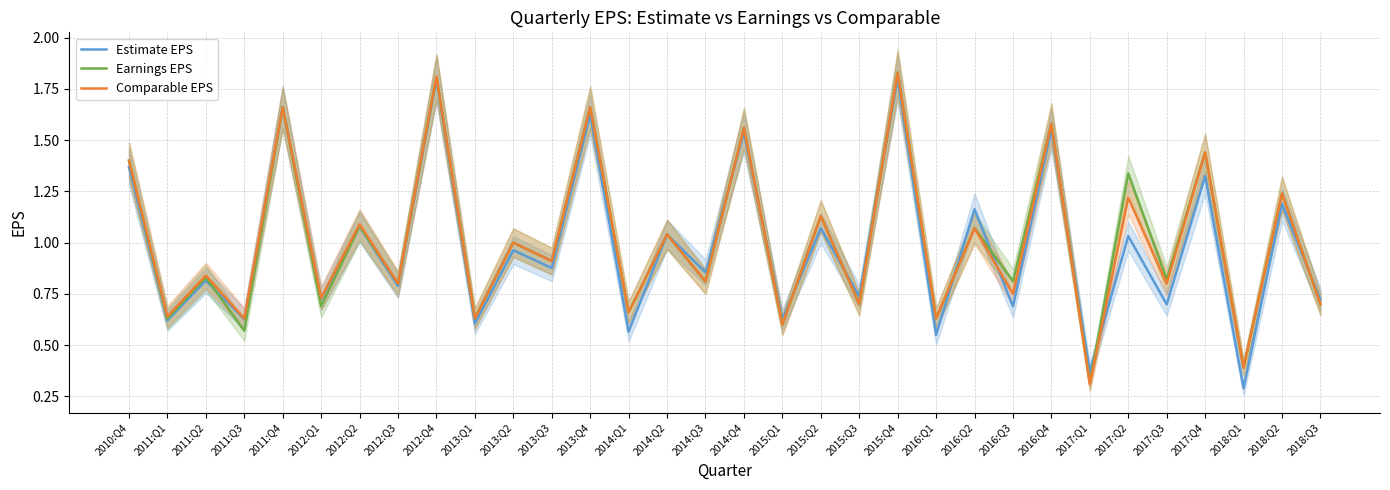

At which category is the sum across all series the highest?

2015:Q4